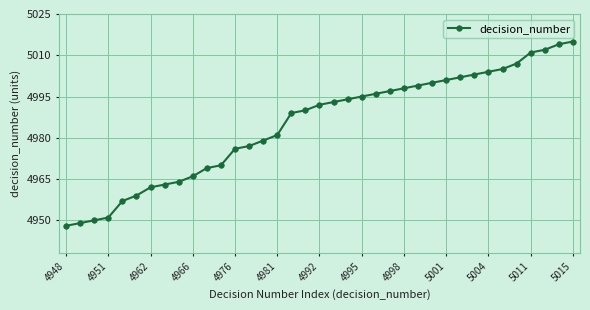

What is the average value?

4985